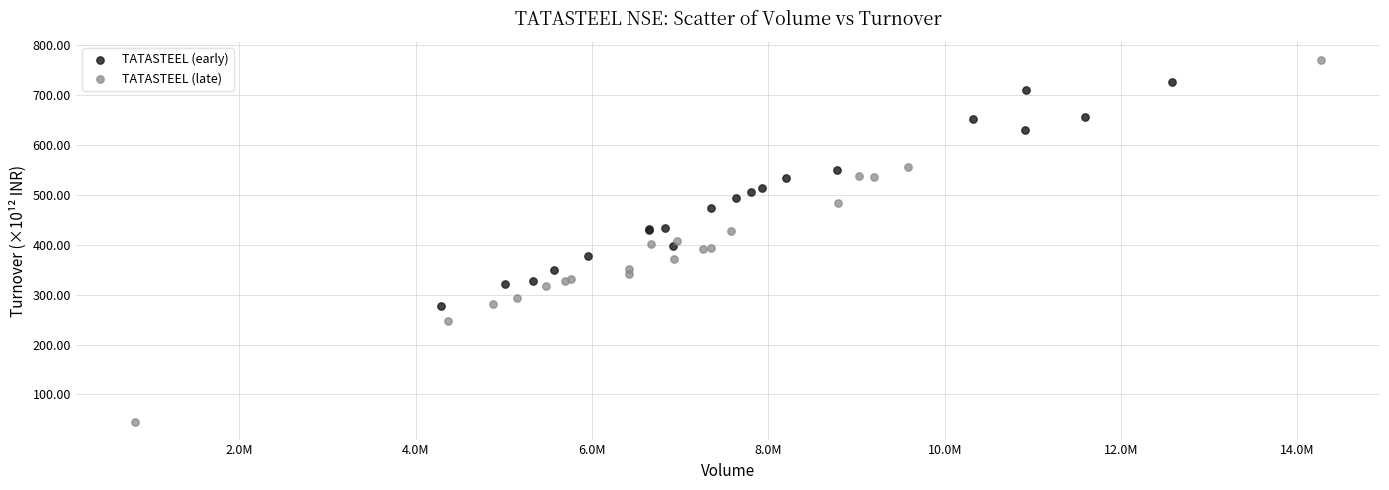

Which series has the widest spread of Y values?

TATASTEEL (late)